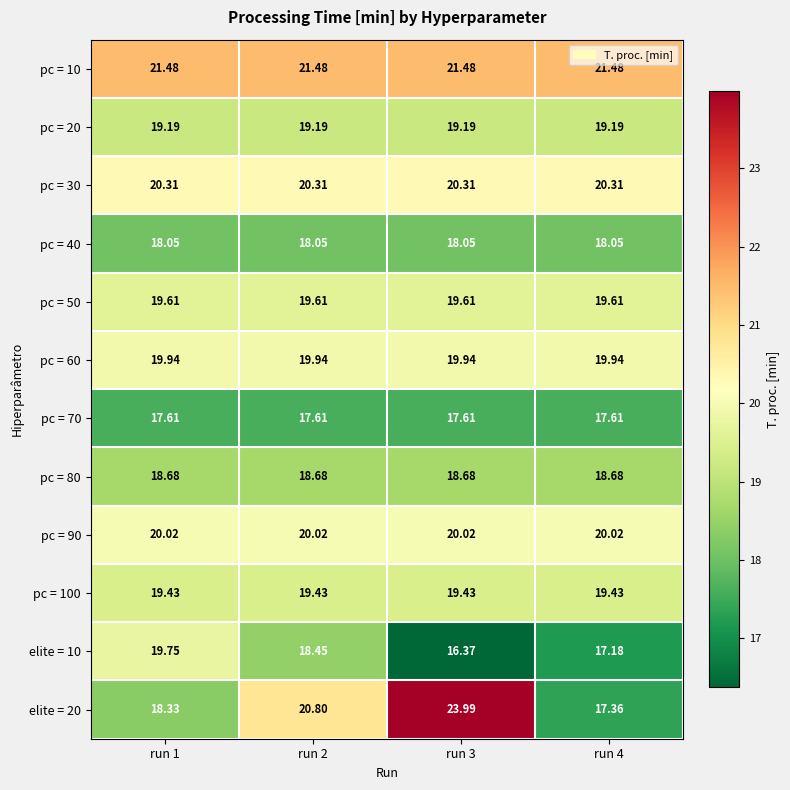

Is the value of elite = 10 at run 4 greater than the value of pc = 50 at run 1?

No